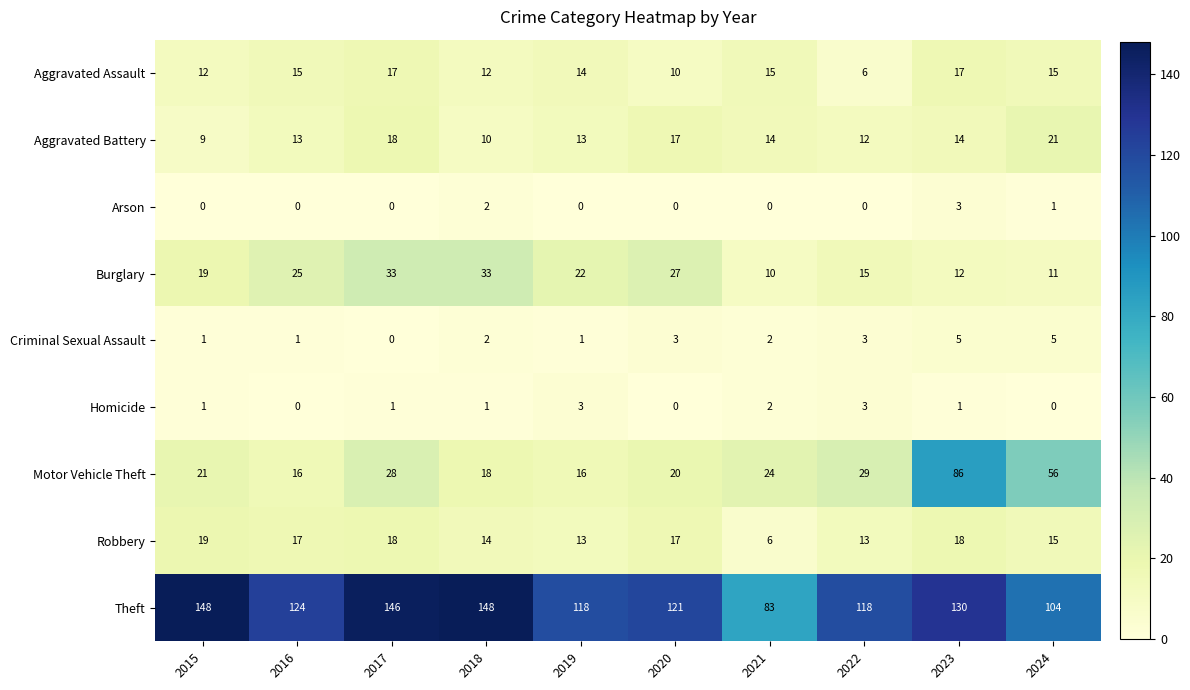

Rank the series at 2023 from highest to lowest value.

Theft, Motor Vehicle Theft, Robbery, Aggravated Assault, Aggravated Battery, Burglary, Criminal Sexual Assault, Arson, Homicide